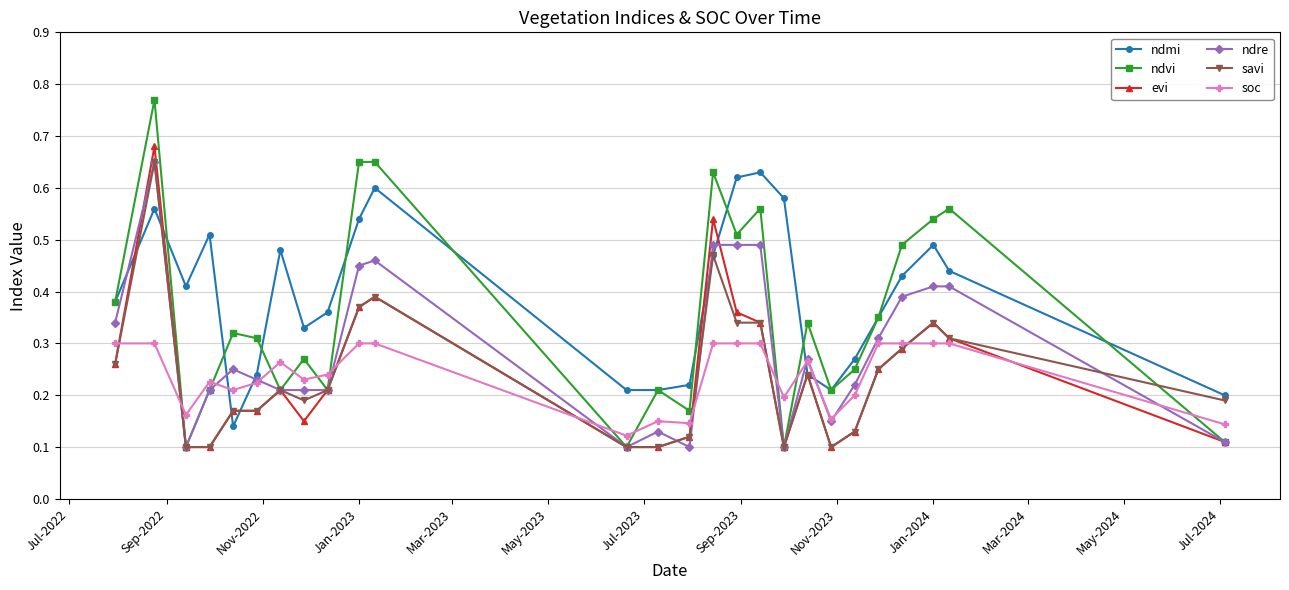

How many evi values are between 0 and 1?

26